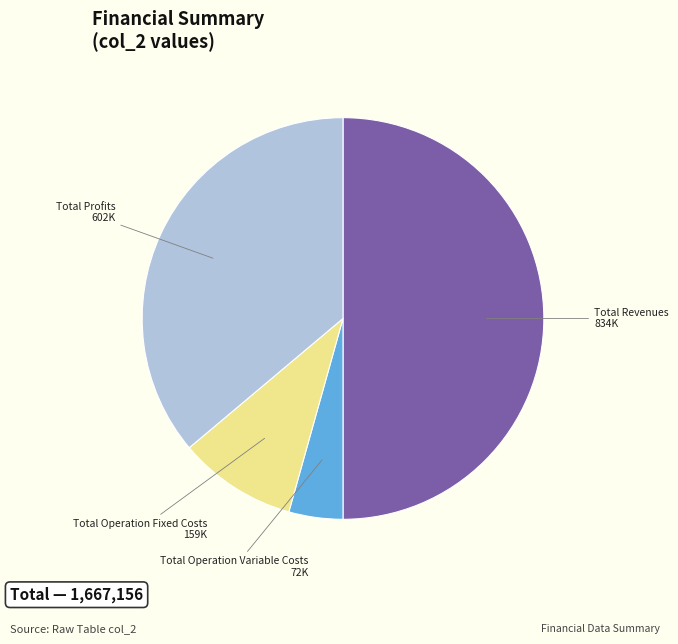

Rank the categories by value from highest to lowest.

Total Revenues, Total Profits, Total Operation Fixed Costs, Total Operation Variable Costs